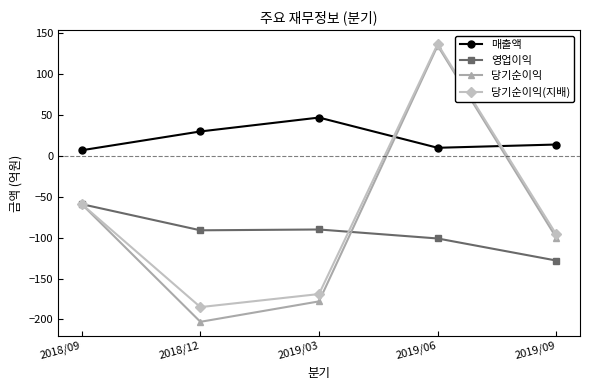

True or false: 당기순이익 has a value of -130 at 2018/12.

False